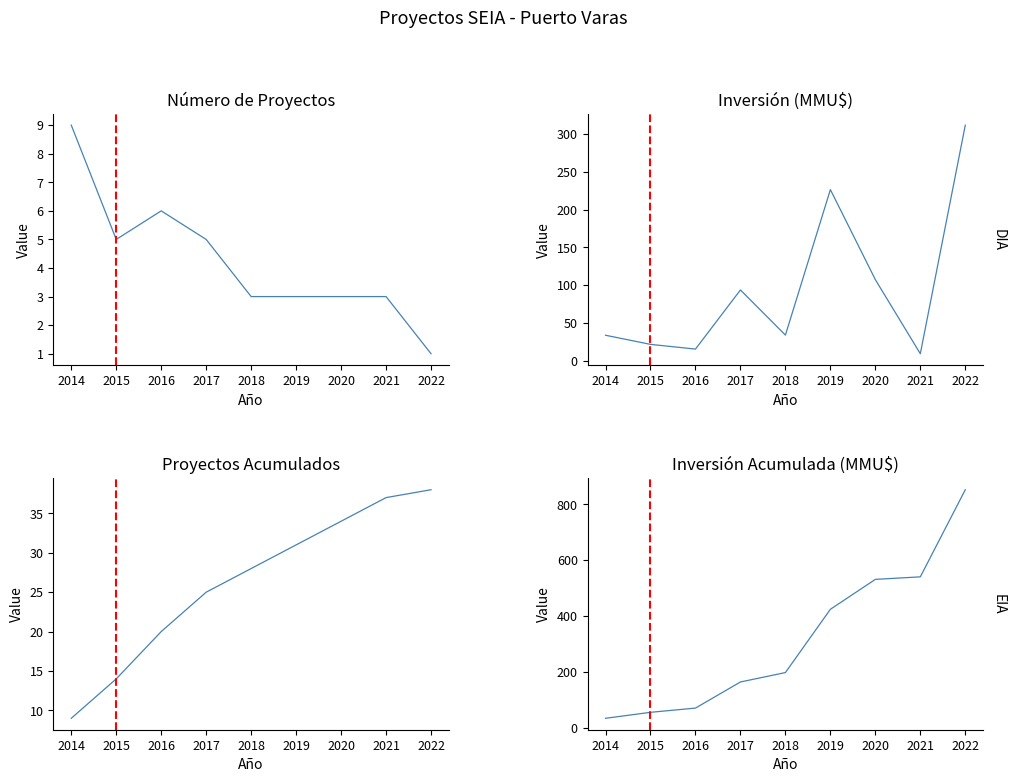

Is it true that Acumulado Proyectos equals 45.5 at 2020?

False